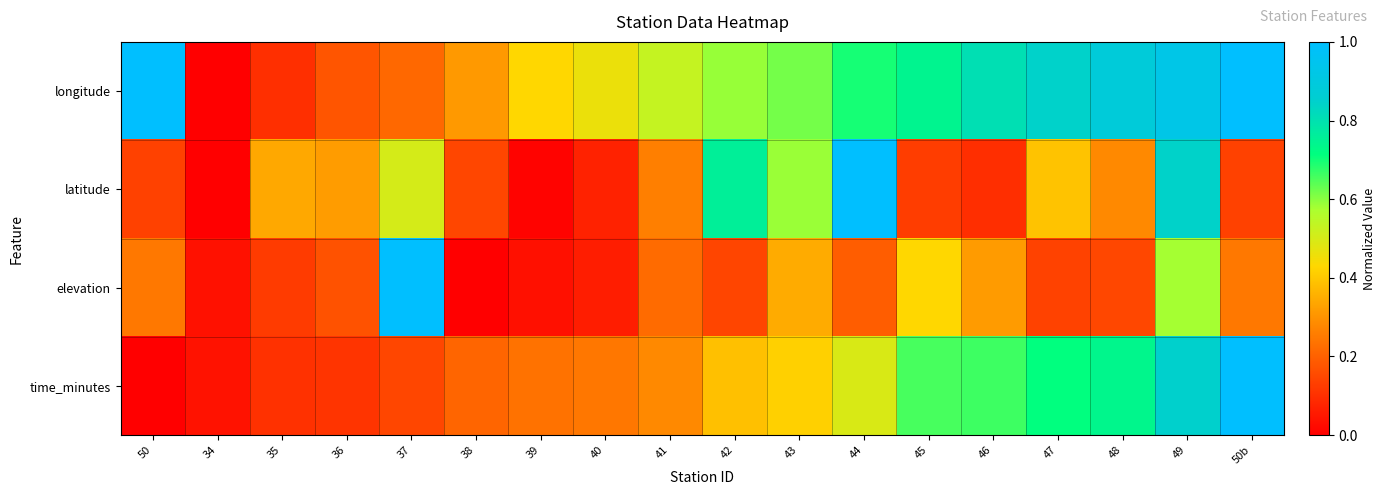

At which category does the chart reach its peak across all series?

50